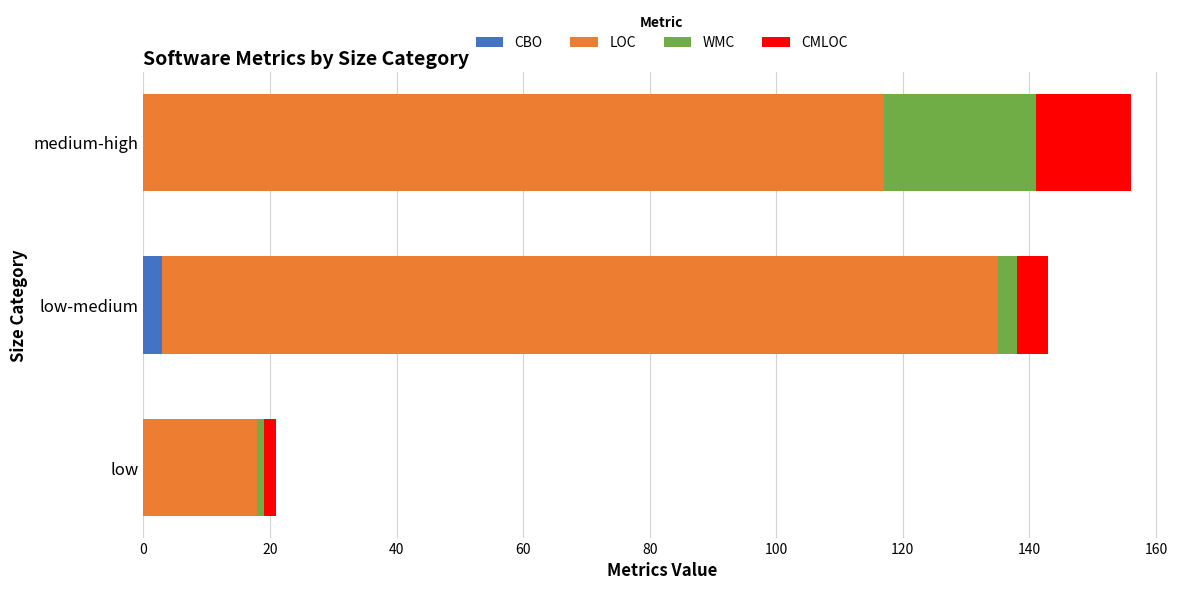

What is the total value across all series at medium-high?

156